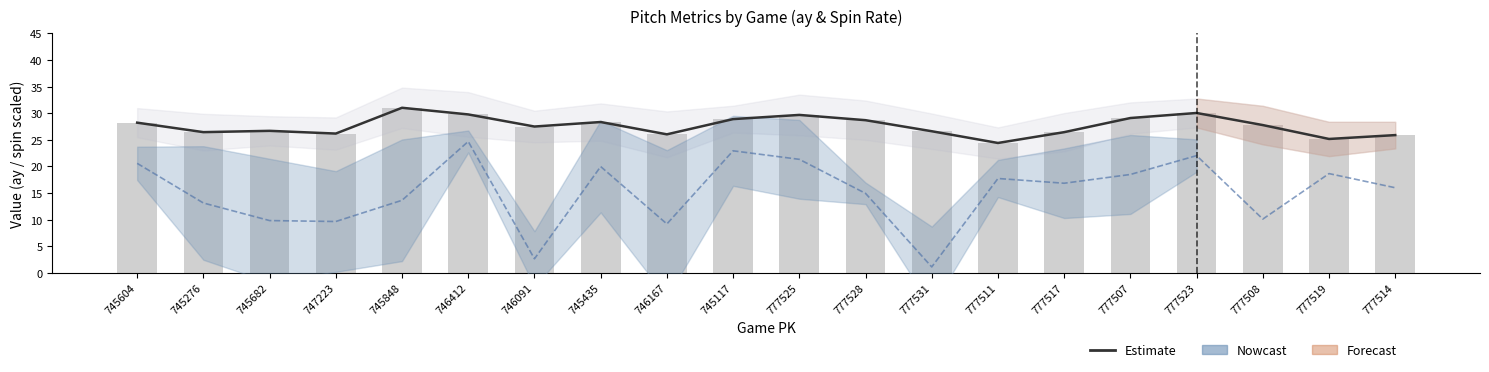

The ay average series shows 25.9 at 777514. True or false?

True